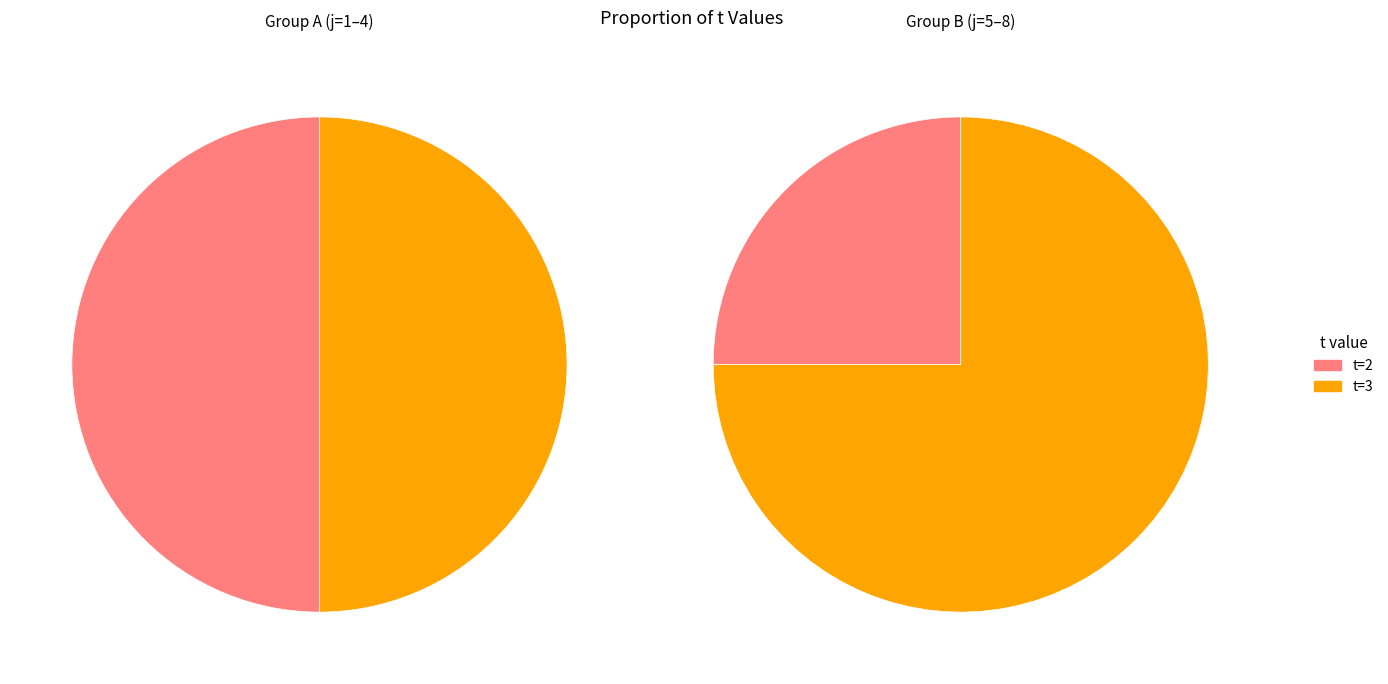

Combined, do 3 and 5 account for over 50%?

No